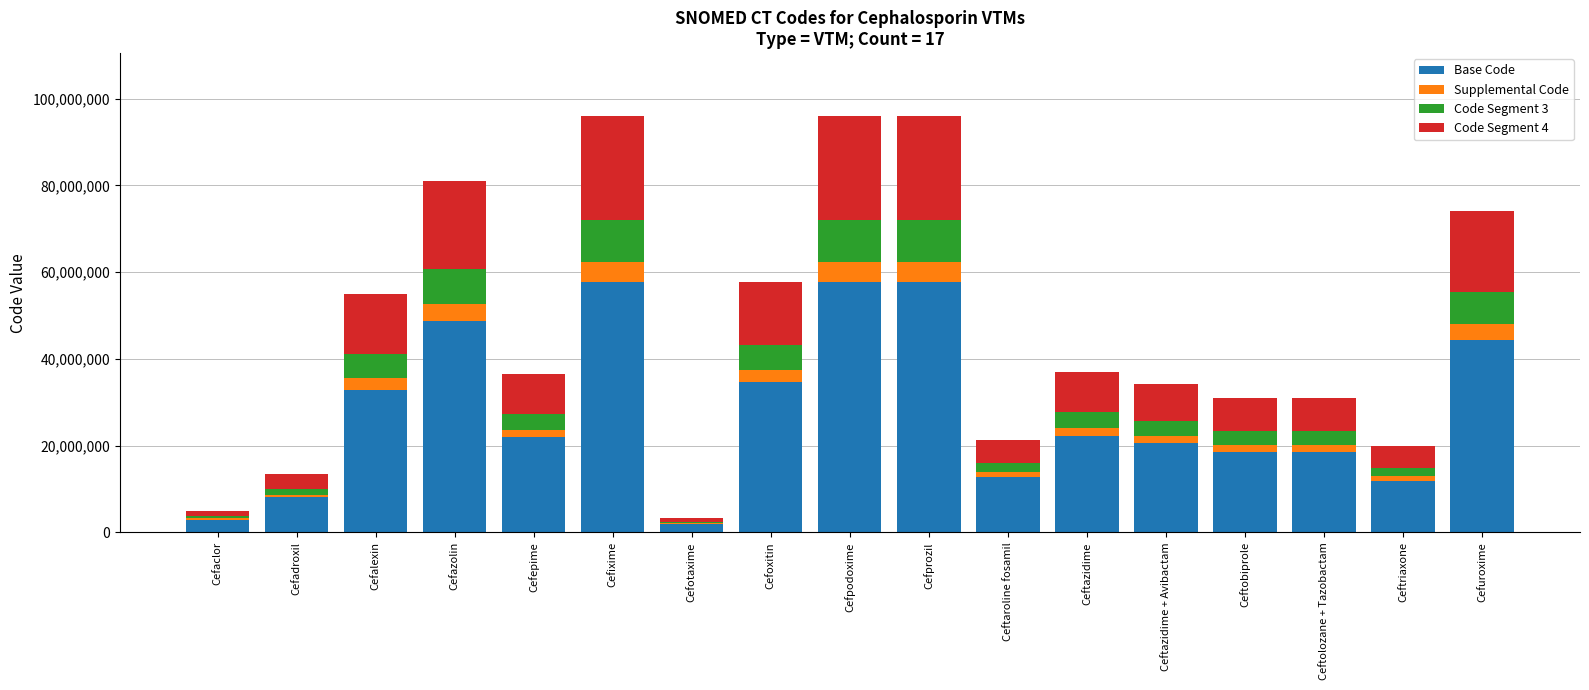

What value does the Base Code series have at Cefpodoxime?

57629401